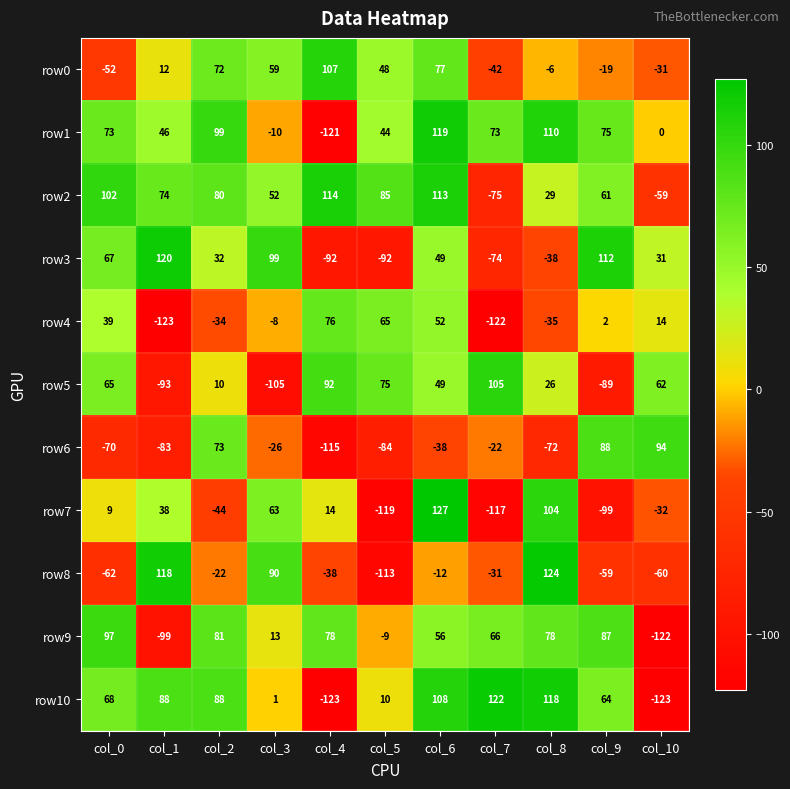

What is the sum of the row4 values at col_6 and col_4?

128